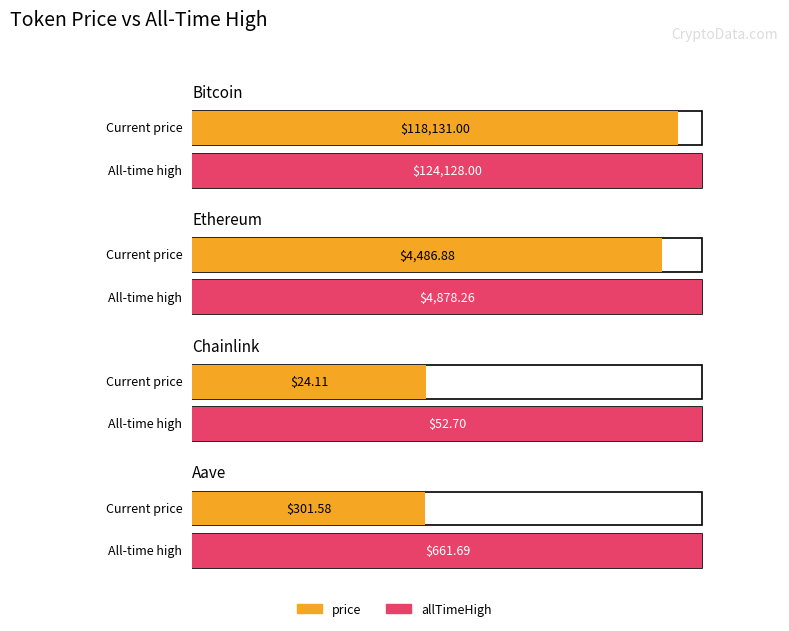

The value of price at Ethereum is 4486.9. True or false?

True